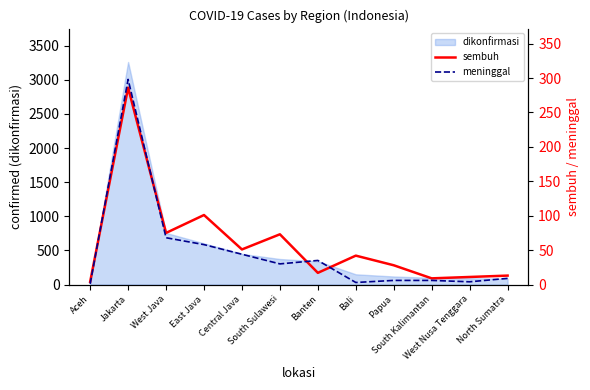

What is the highest value of the dikonfirmasi series?

3260